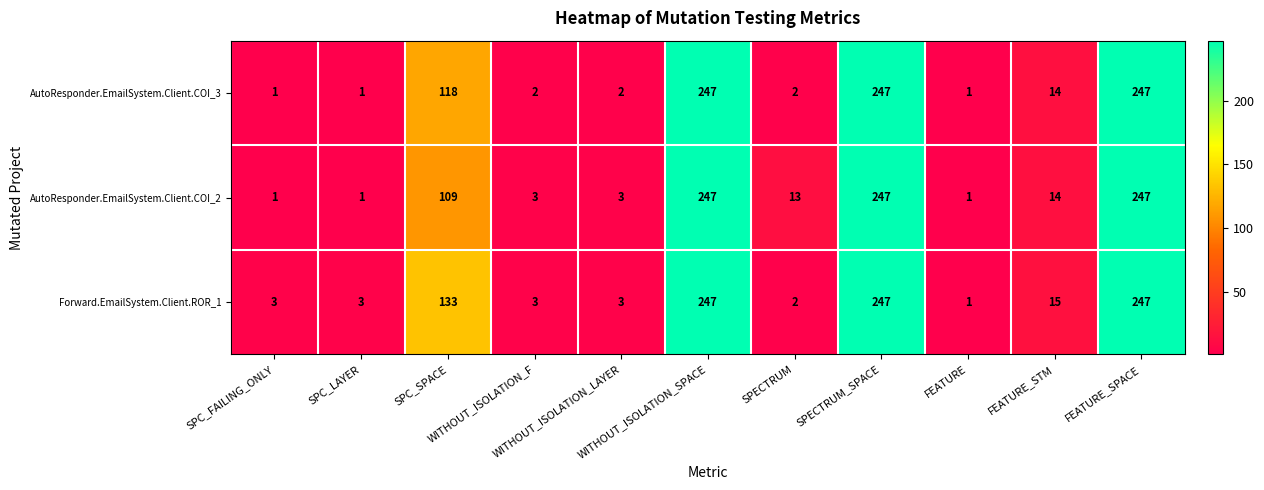

Which series has the largest total across all categories?

Forward.EmailSystem.Client.ROR_1